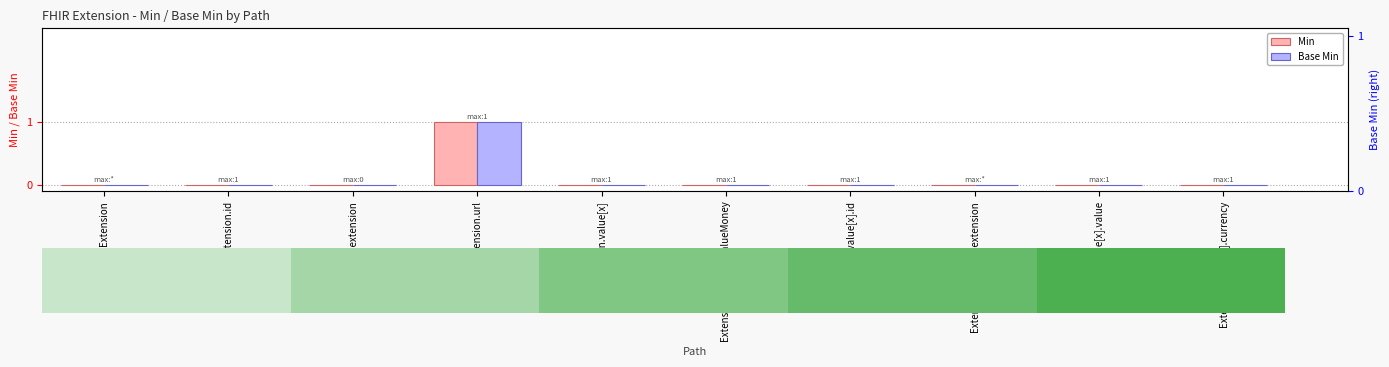

Reading left to right, what are all the values shown in this chart?

Min: Extension=0	Extension.id=0	Extension.extension=0	Extension.url=1	Extension.value[x]=0	Extension.value[x] valueMoney=0	Extension.value[x].id=0	Extension.value[x].extension=0	Extension.value[x].value=0	Extension.value[x].currency=0
Base Min: Extension=0	Extension.id=0	Extension.extension=0	Extension.url=1	Extension.value[x]=0	Extension.value[x] valueMoney=0	Extension.value[x].id=0	Extension.value[x].extension=0	Extension.value[x].value=0	Extension.value[x].currency=0